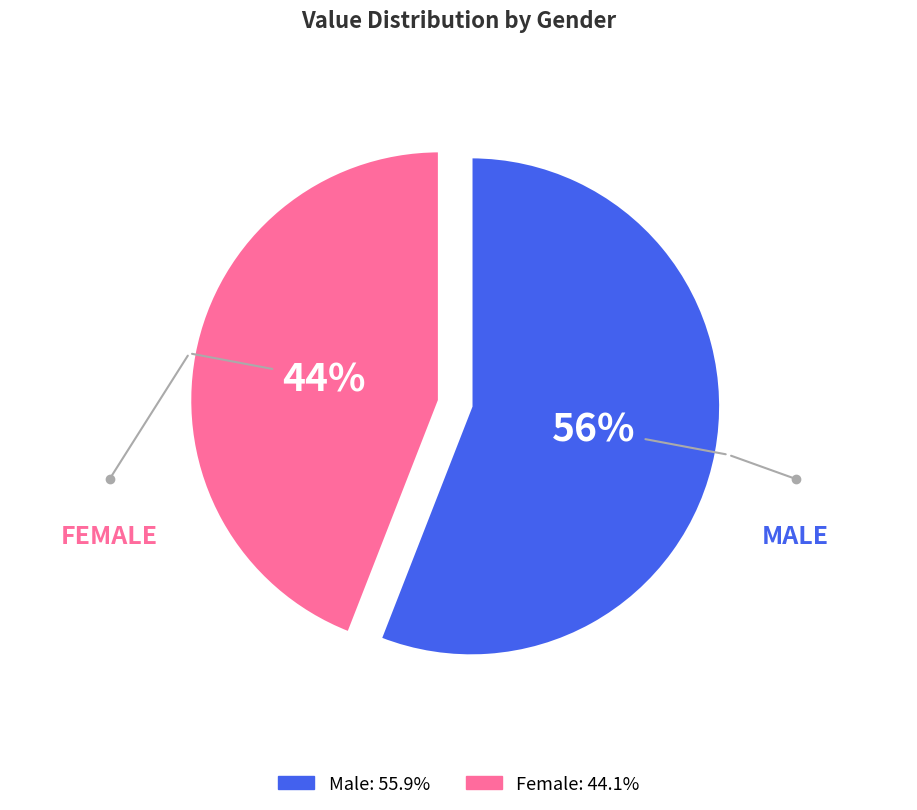

How many slices are in this pie chart?

2